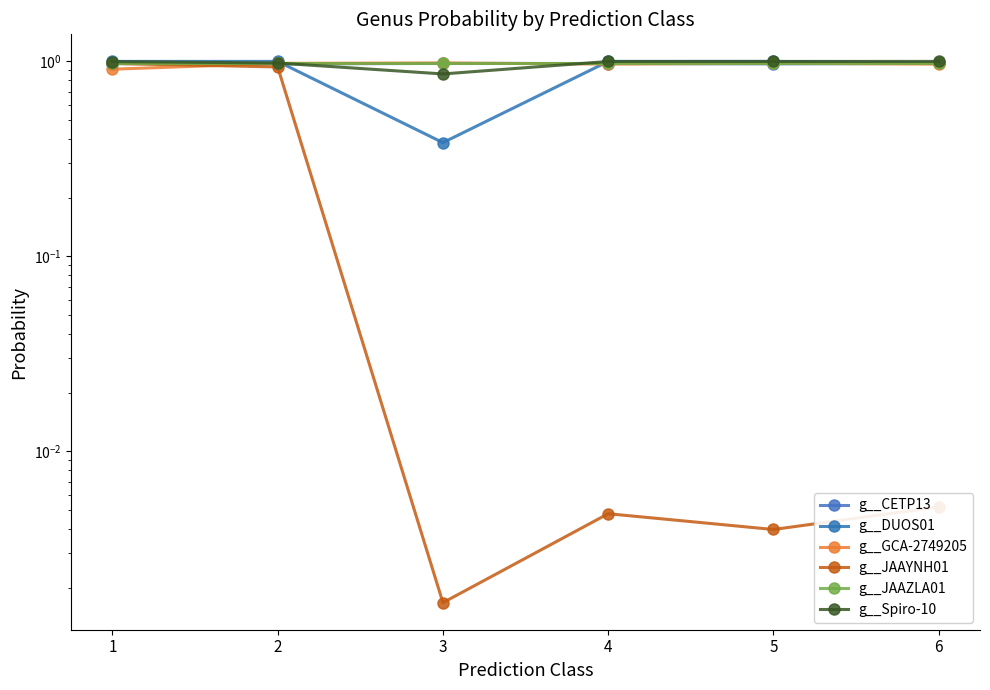

Reading left to right, what are all the values shown in this chart?

g__CETP13: 1.0	1.0	1.0	1.0	1.0	1.0
g__DUOS01: 1.0	1.0	0.4	1.0	1.0	1.0
g__GCA-2749205: 0.9	1.0	1.0	1.0	1.0	1.0
g__JAAYNH01: 1.0	0.9	0.0	0.0	0.0	0.0
g__JAAZLA01: 1.0	1.0	1.0	1.0	1.0	1.0
g__Spiro-10: 1.0	1.0	0.9	1.0	1.0	1.0